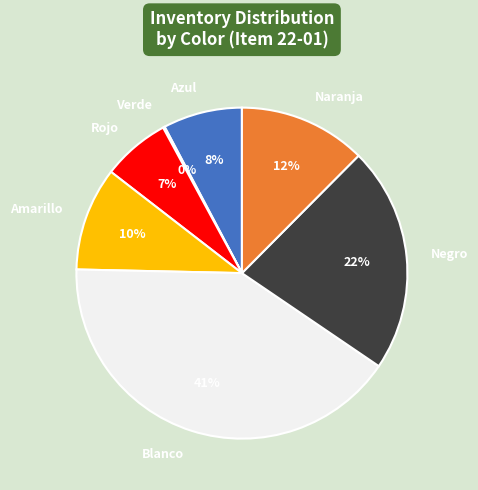

Approximately how many times larger is the value at Azul compared to Blanco?

0.2